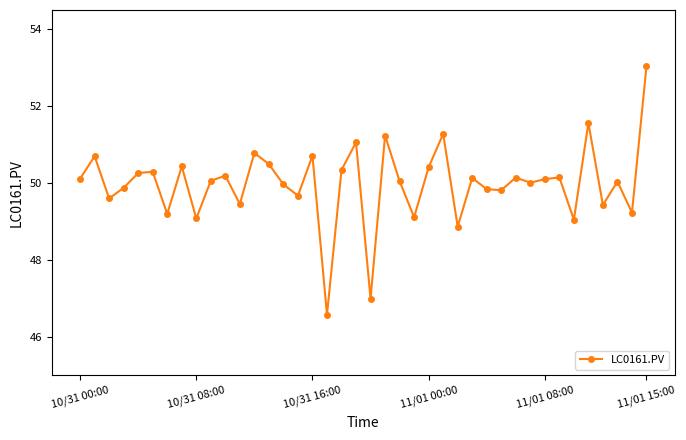

What is the greatest value displayed?

53.0